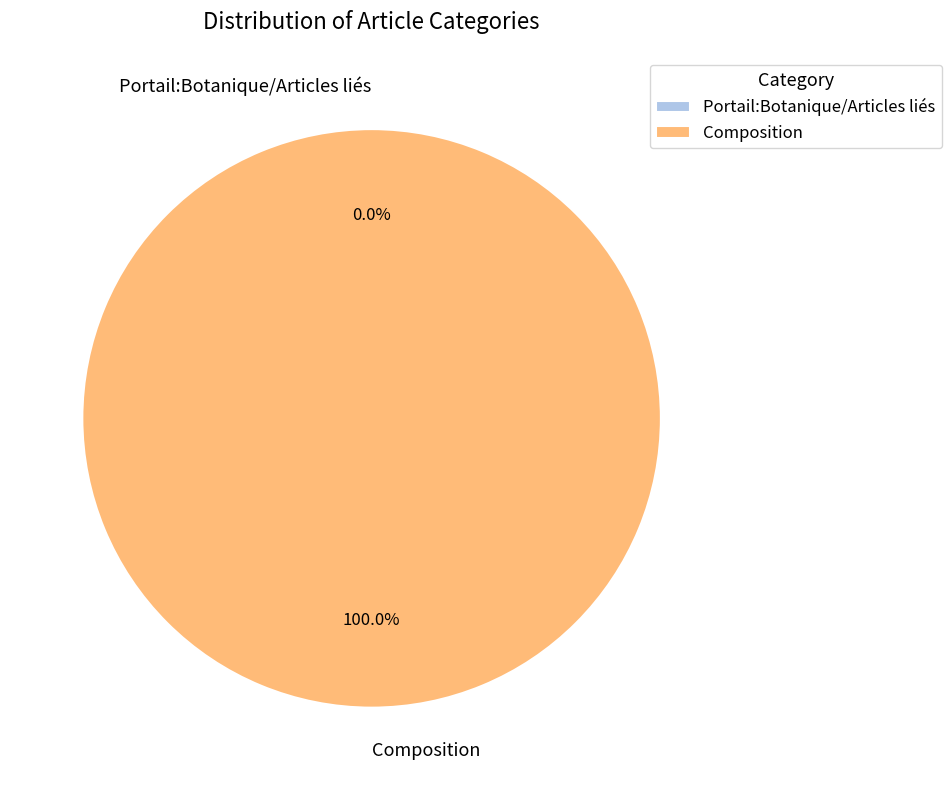

Rank the categories by value from lowest to highest.

Portail:Botanique/Articles liés, Composition